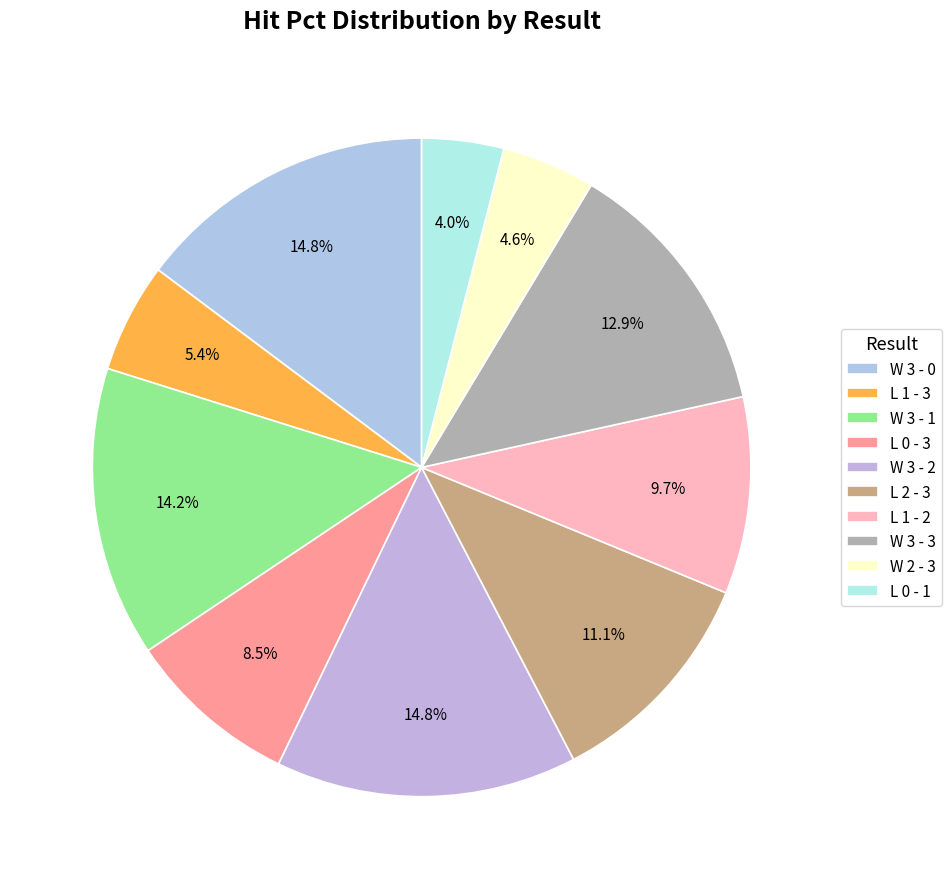

To the nearest percent, what percentage of the pie is L 2 - 3?

11%